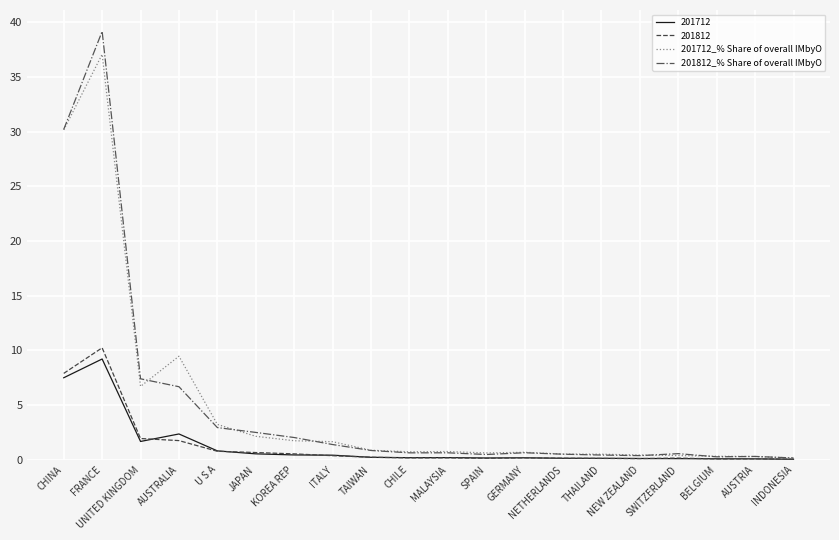

What position from the right is UNITED KINGDOM?

18